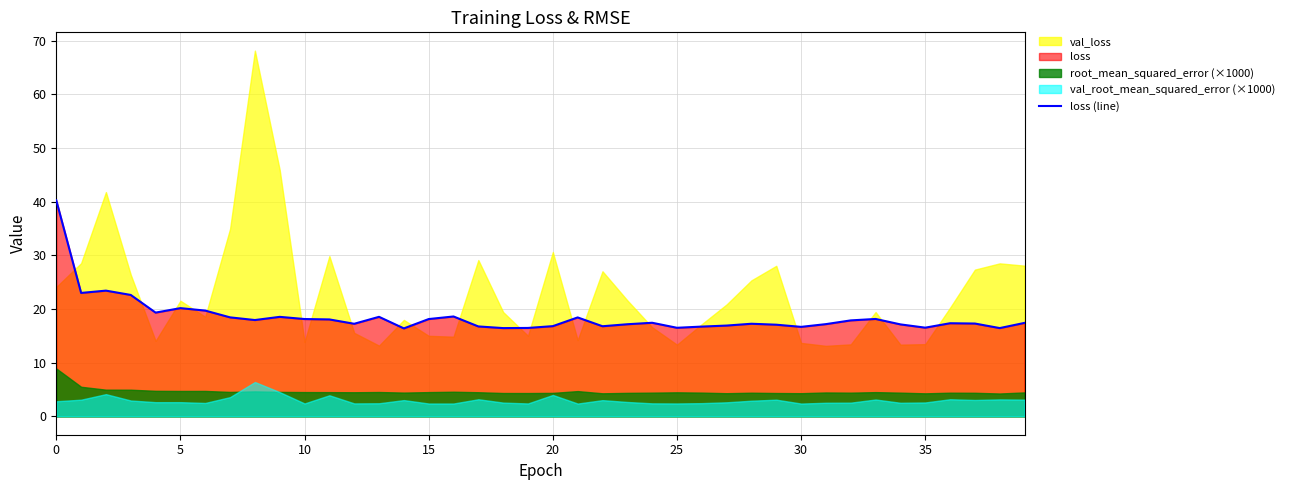

What is the difference between the maximum and second lowest values?

23.8